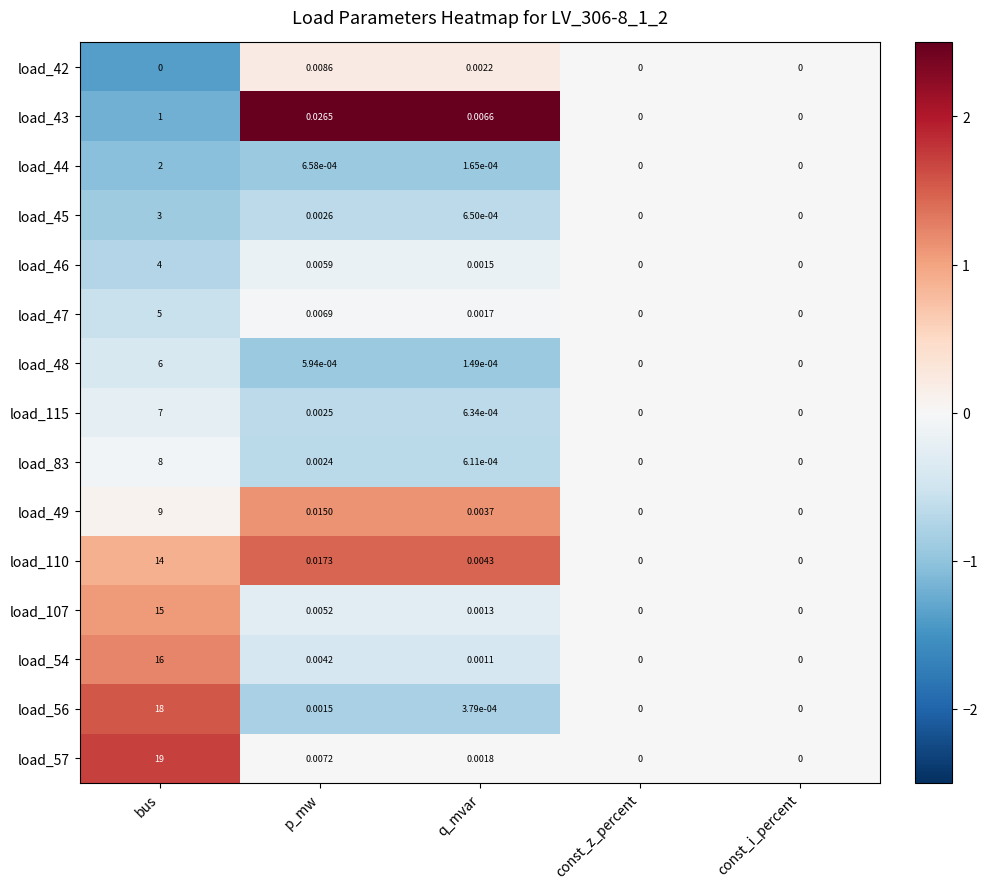

At which category is the sum across all series the highest?

bus